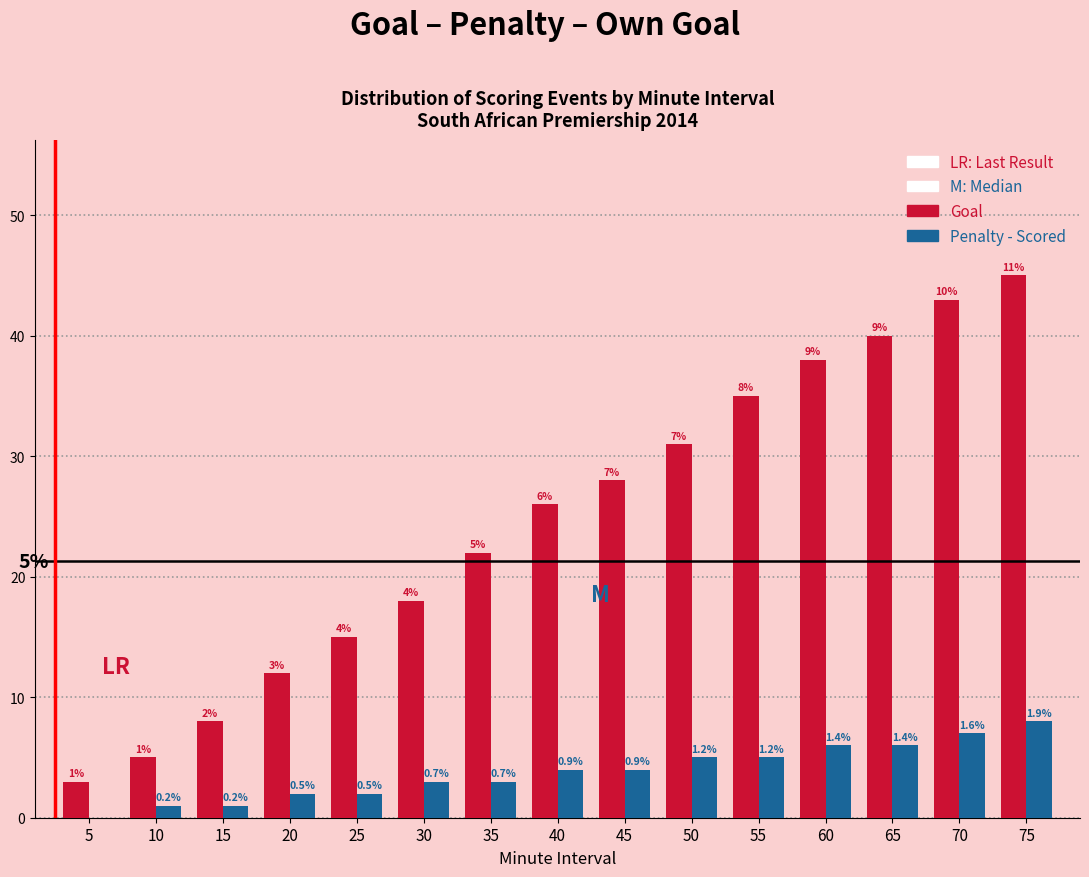

What is the greatest value displayed?

45